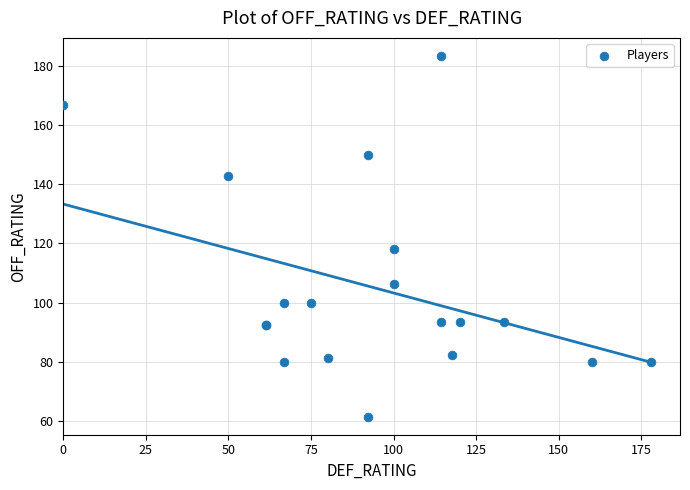

What Y value in the scatter plot is closest to 122?

118.2